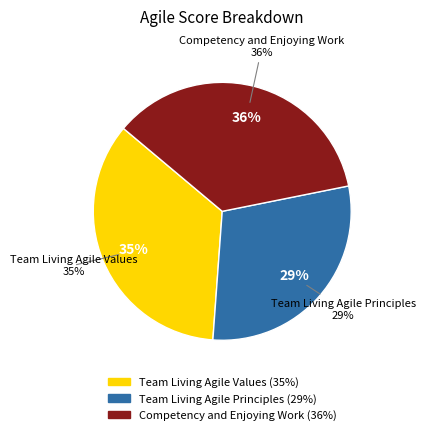

What portion of the pie excludes Competency and Enjoying Work?

64.3%